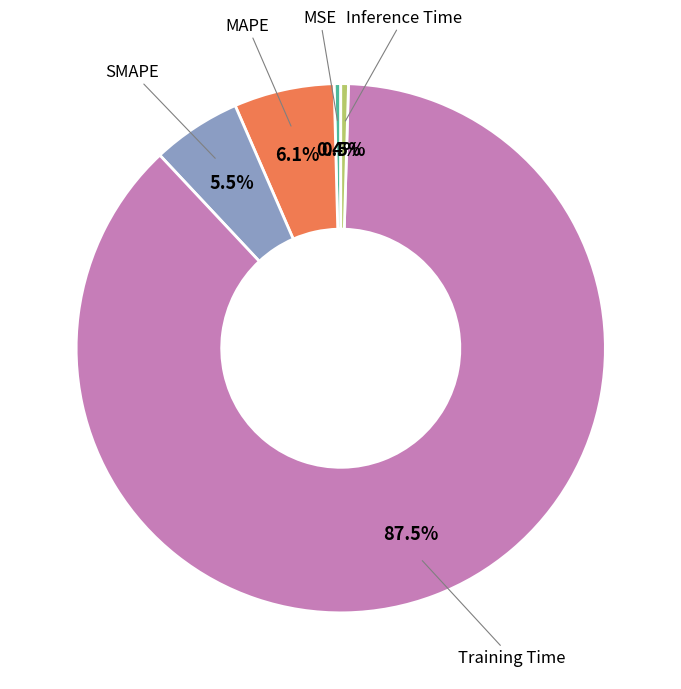

Is there any slice that represents more than half of the pie?

Yes